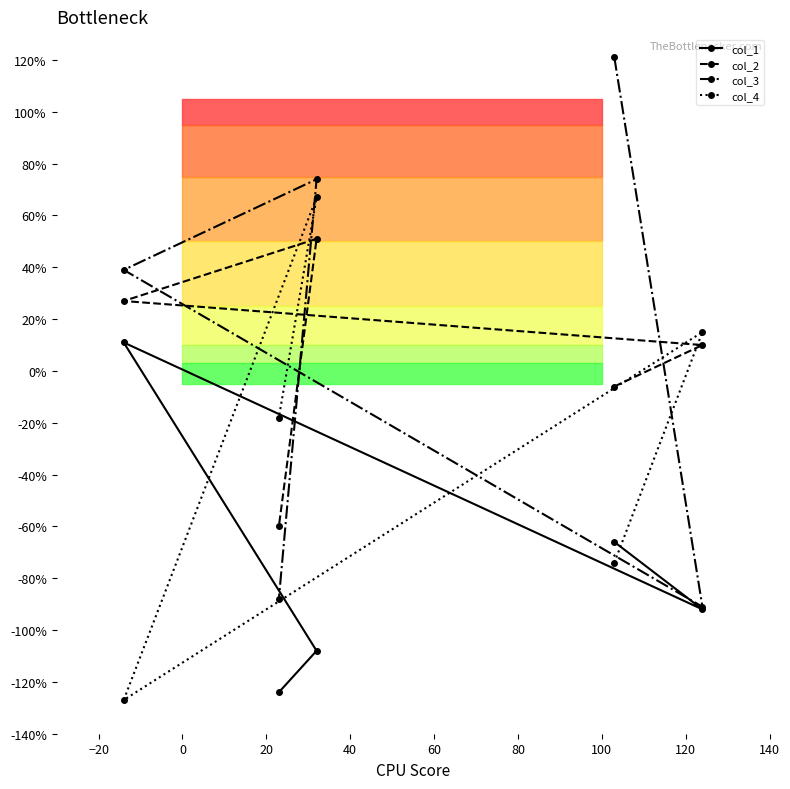

How many values in the col_4 series exceed -18?

2